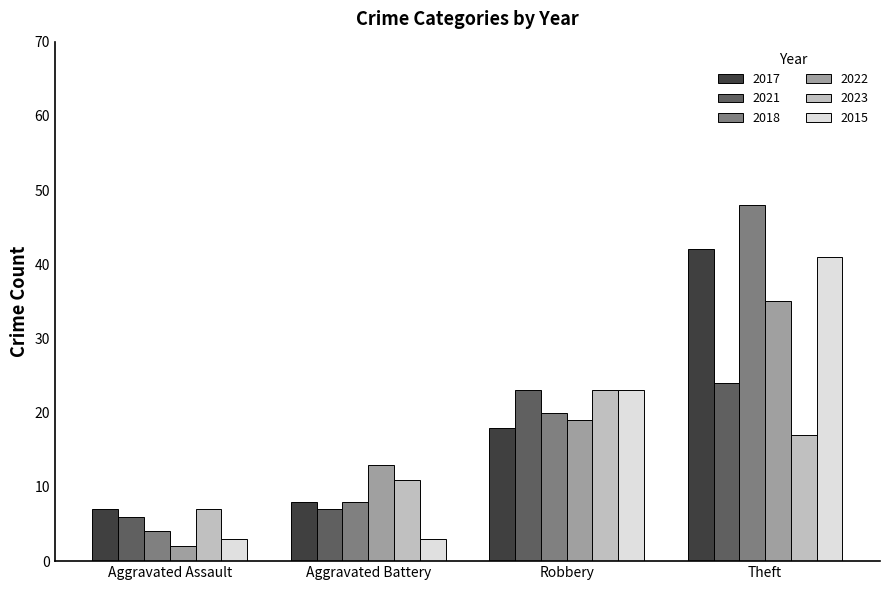

Rank the categories by 2018 value from lowest to highest.

Aggravated Assault, Aggravated Battery, Robbery, Theft